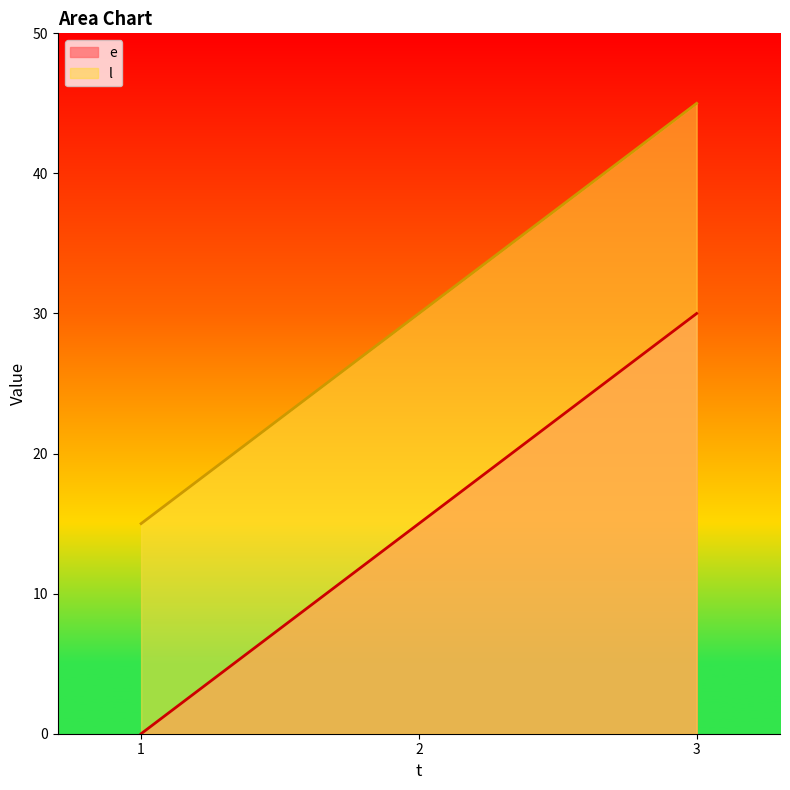

What is the value of the e point at the 2nd from the left?

15